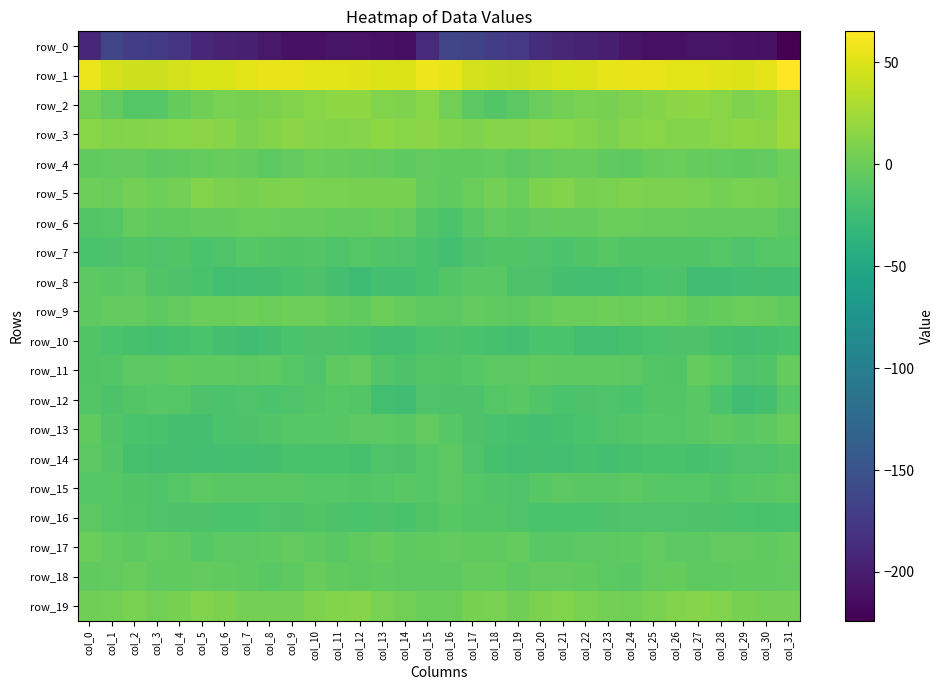

How many values in row_2 are below zero?

8